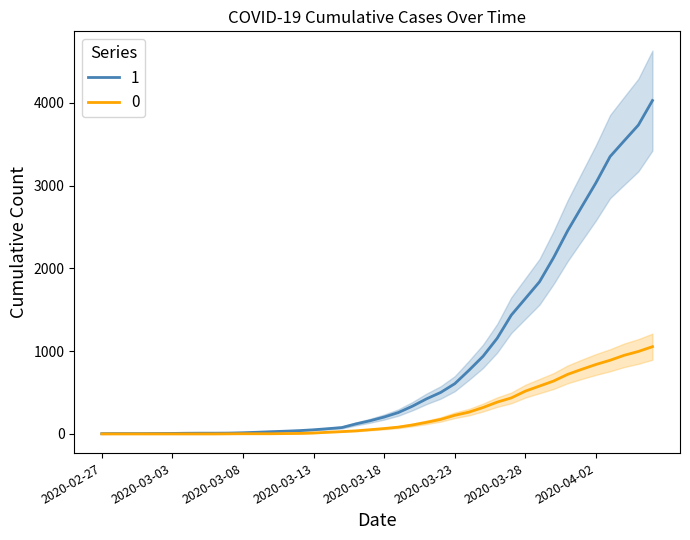

What is the difference between the highest and lowest values at 2020-04-03?

2461